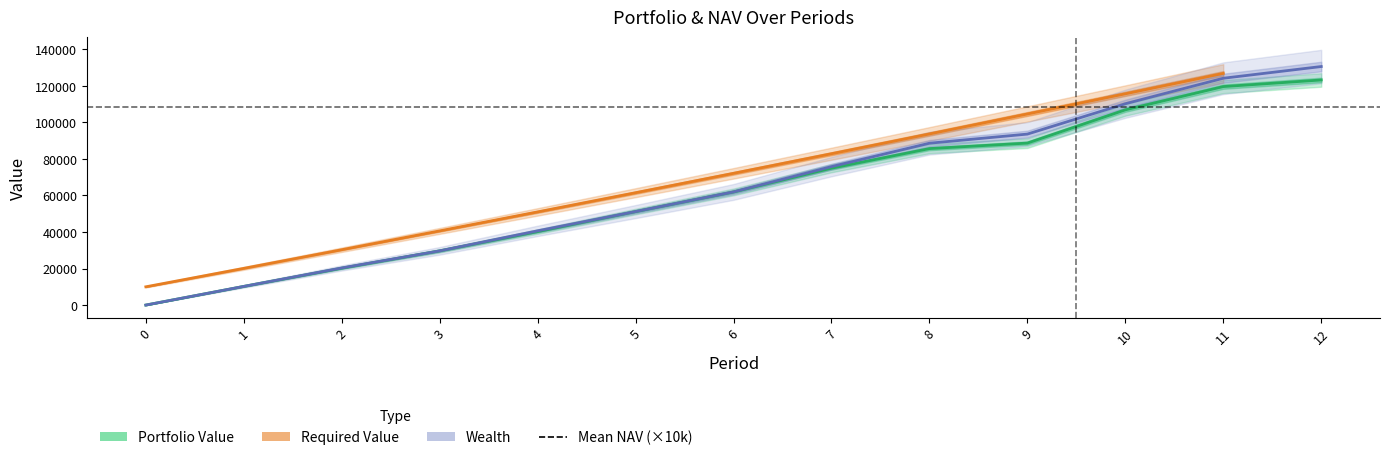

How many values in the Required Value series exceed 61520?

7